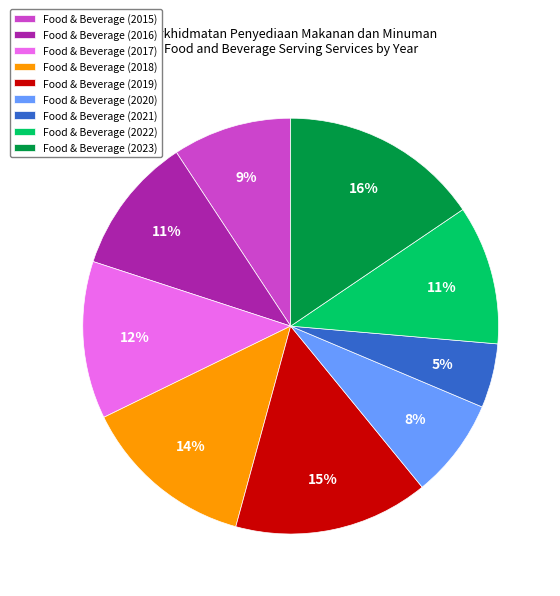

To the nearest percent, what portion does Food & Beverage (2019) represent?

15%